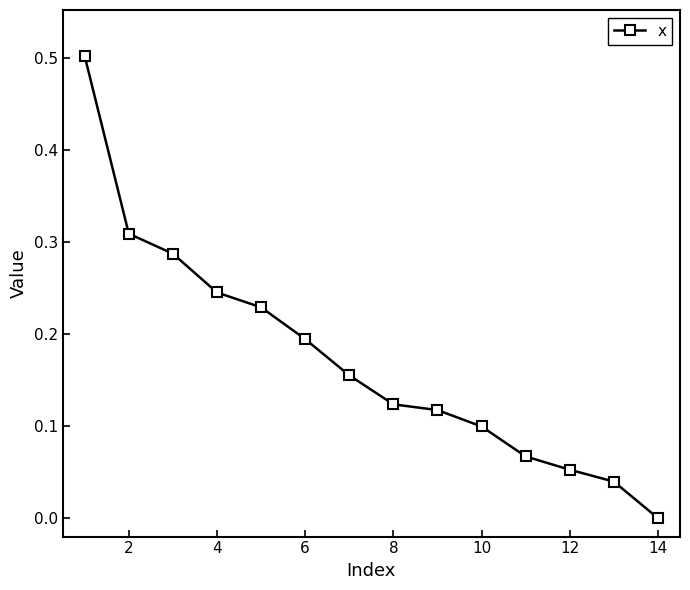

What is the maximum value shown in the chart?

0.5